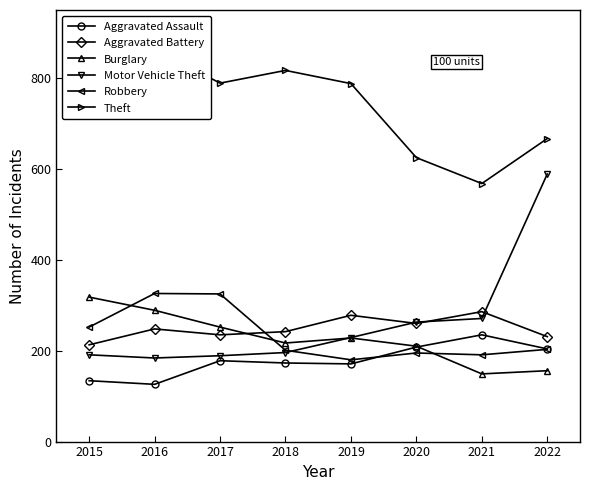

At which category does Burglary reach its first local peak?

2019